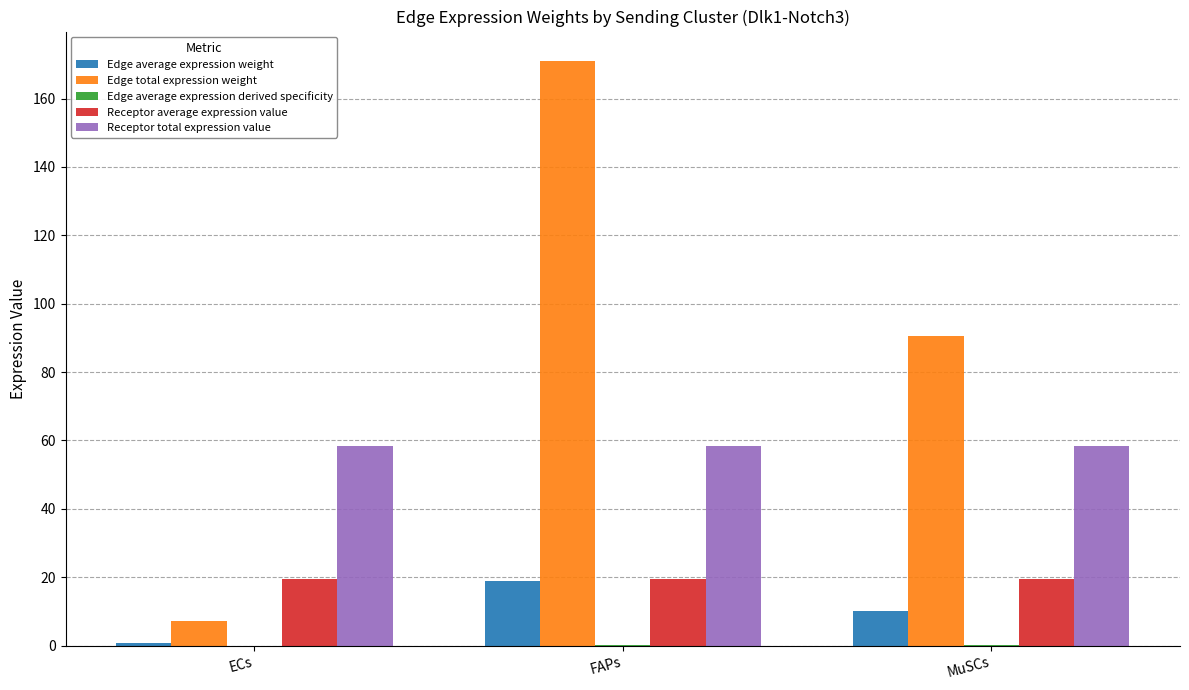

Is the value of Receptor total expression value at ECs greater than the value of Edge total expression weight at MuSCs?

No